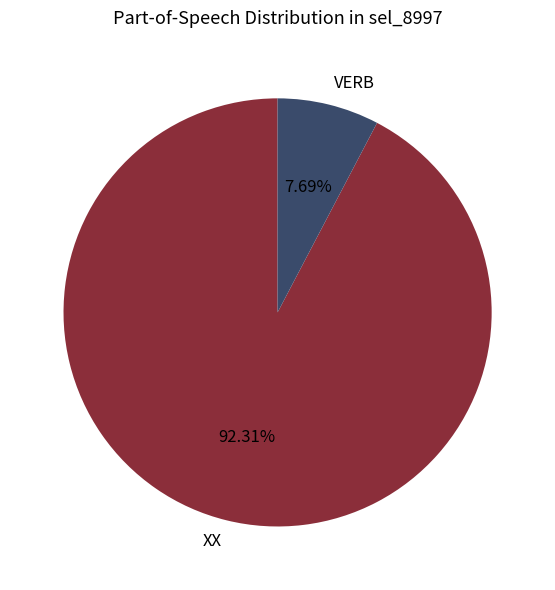

Is it true that XX is 98% of the pie?

False